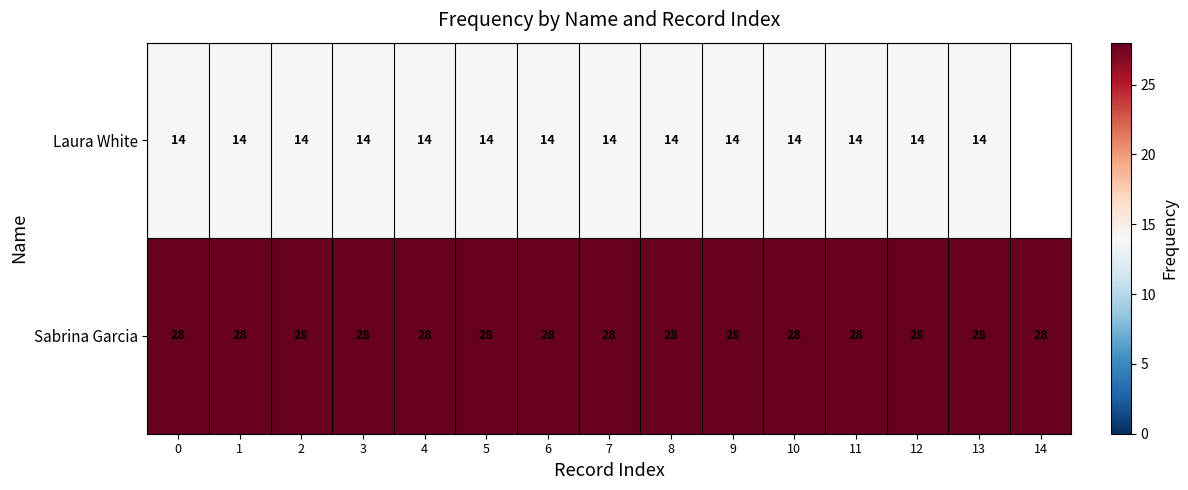

At how many categories does at least one series exceed 16?

15